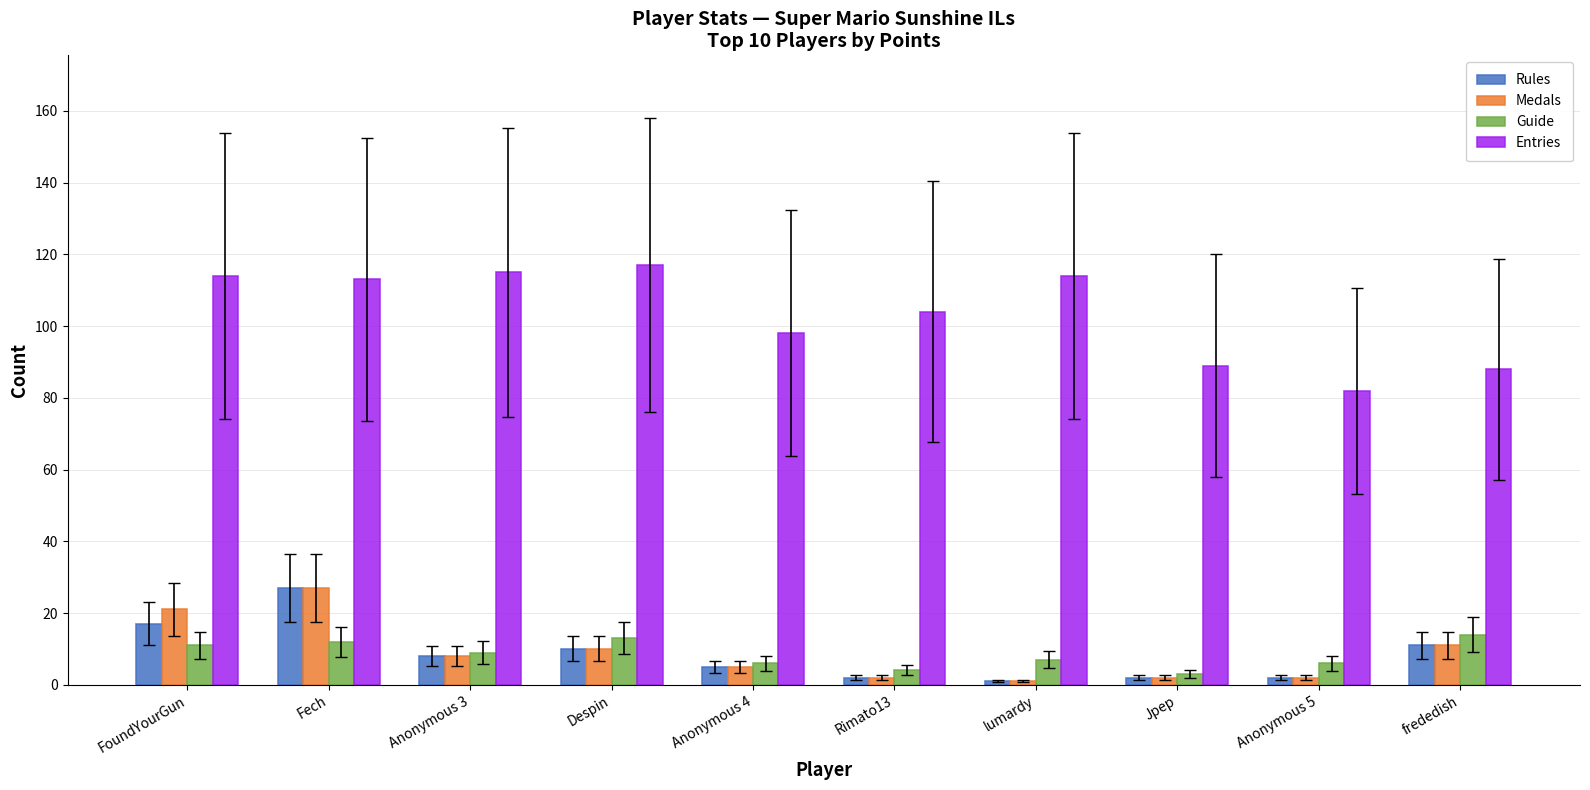

What is the value of the Guide bar at the 6th from the left?

4